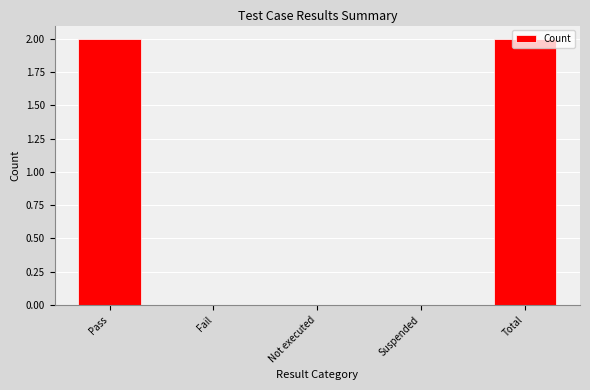

Reading left to right, what are all the values shown in this chart?

2	0	0	0	2